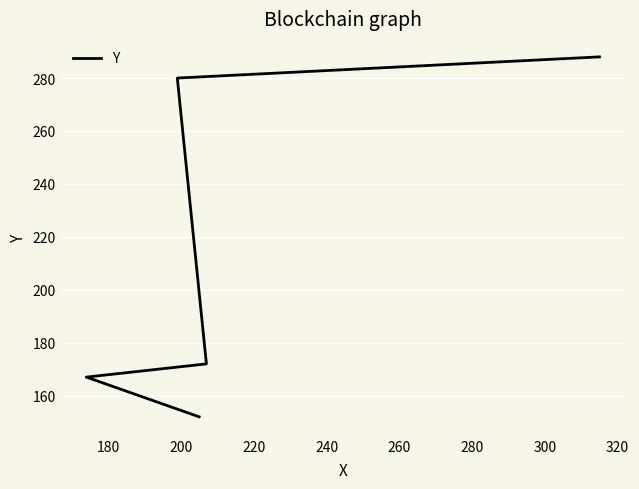

What is the approximate value at 180, to the nearest 10?

170